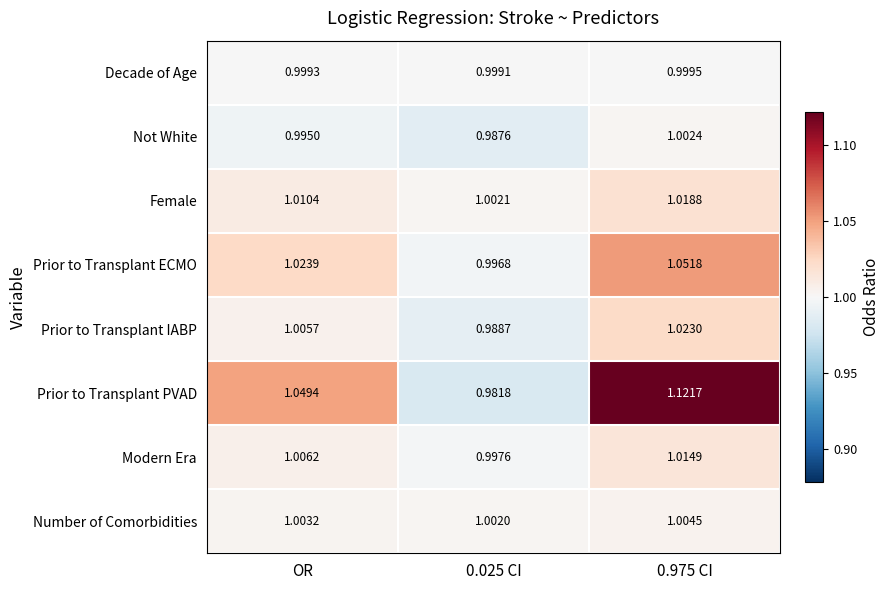

Is the value of Number of Comorbidities at 0.025 CI greater than the value of Prior to Transplant ECMO at OR?

No